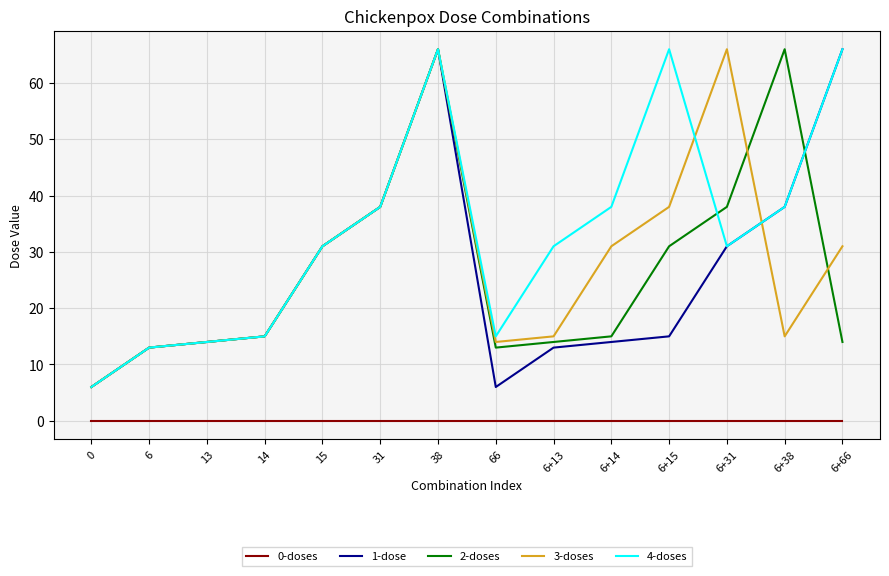

At how many categories does at least one series exceed 11?

13